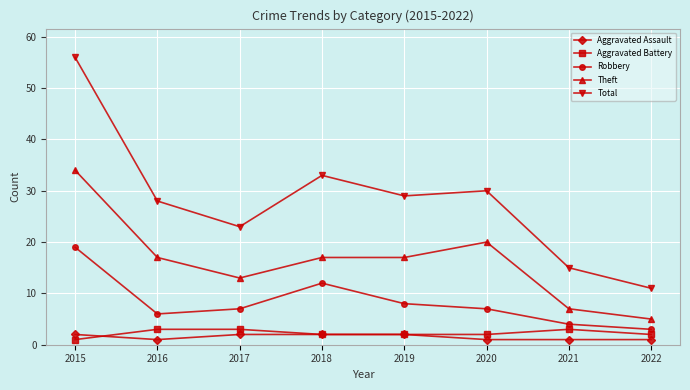

Reading left to right, what are all the values shown in this chart?

Aggravated Assault: 2	1	2	2	2	1	1	1
Aggravated Battery: 1	3	3	2	2	2	3	2
Robbery: 19	6	7	12	8	7	4	3
Theft: 34	17	13	17	17	20	7	5
Total: 56	28	23	33	29	30	15	11